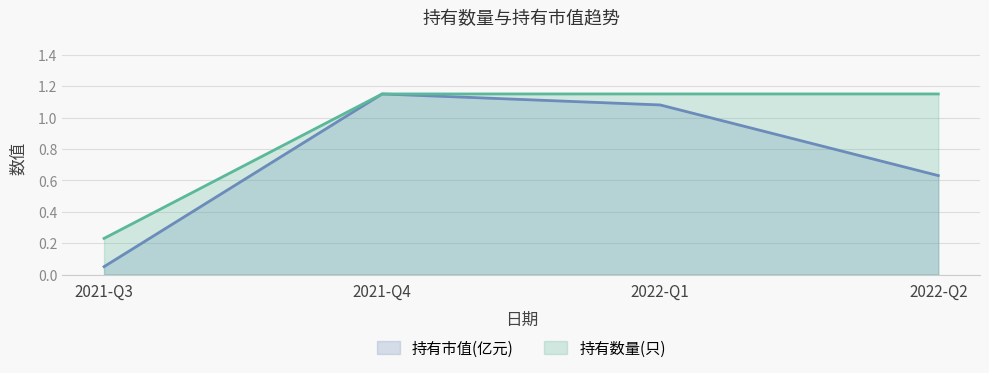

Where does the 持有数量(只) series first go above 1?

2021-Q4